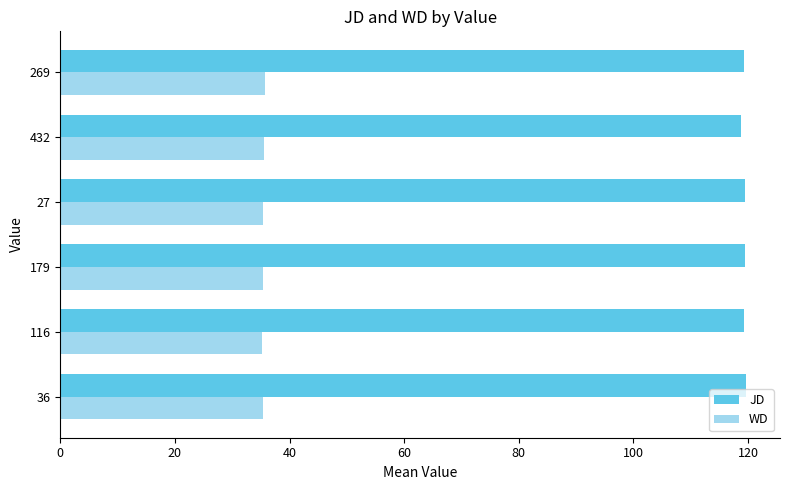

What is the highest value of the JD series?

119.6